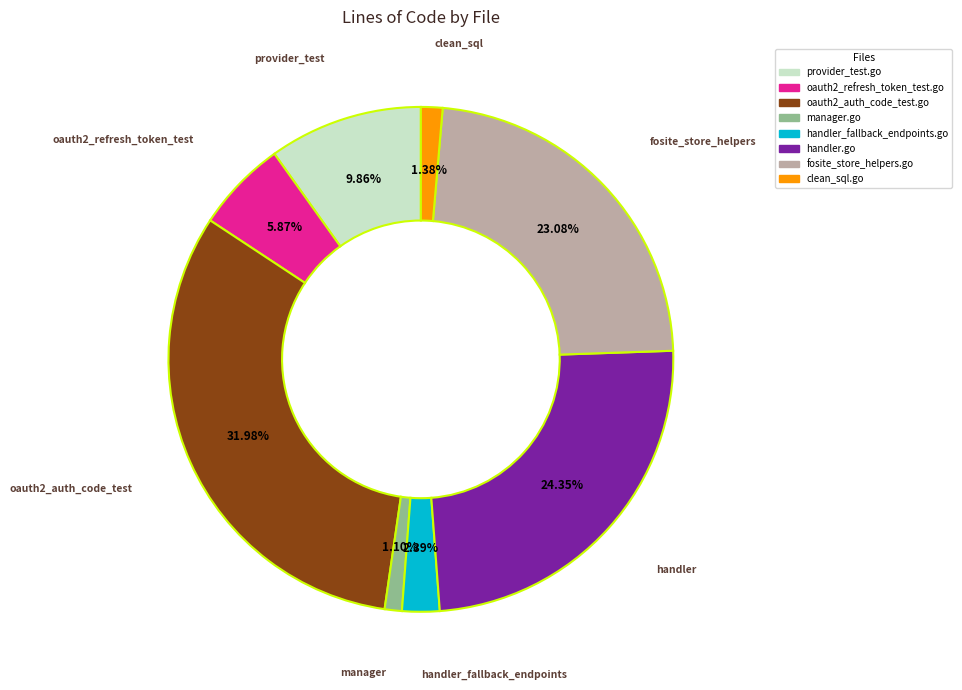

Which has a higher value, provider_test.go or clean_sql.go?

provider_test.go